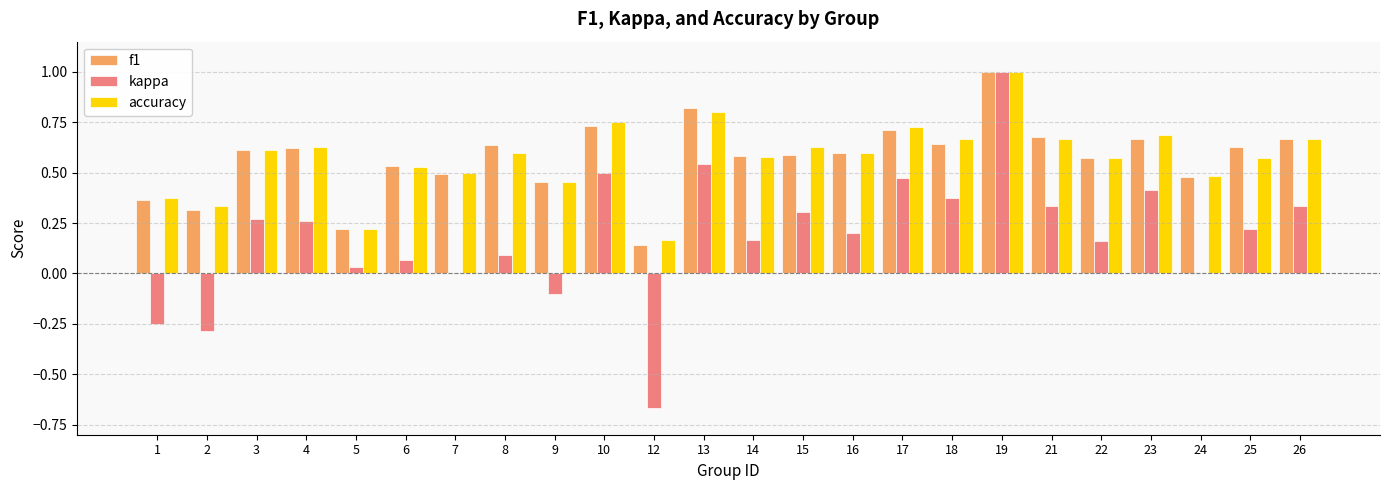

The value of accuracy at 12 is 0.2. True or false?

True